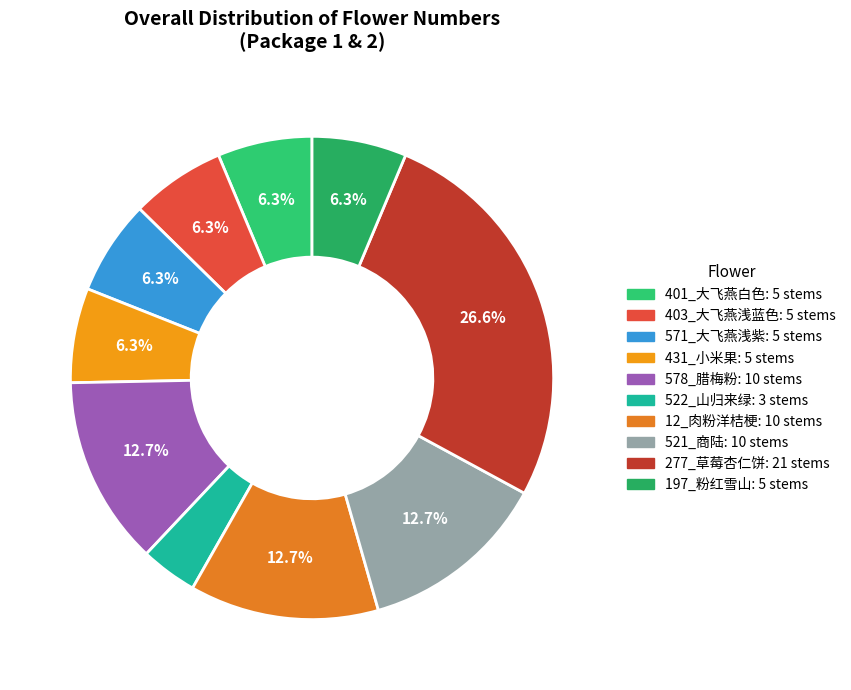

True or false: 12_肉粉洋桔梗 accounts for 2% of the total.

False